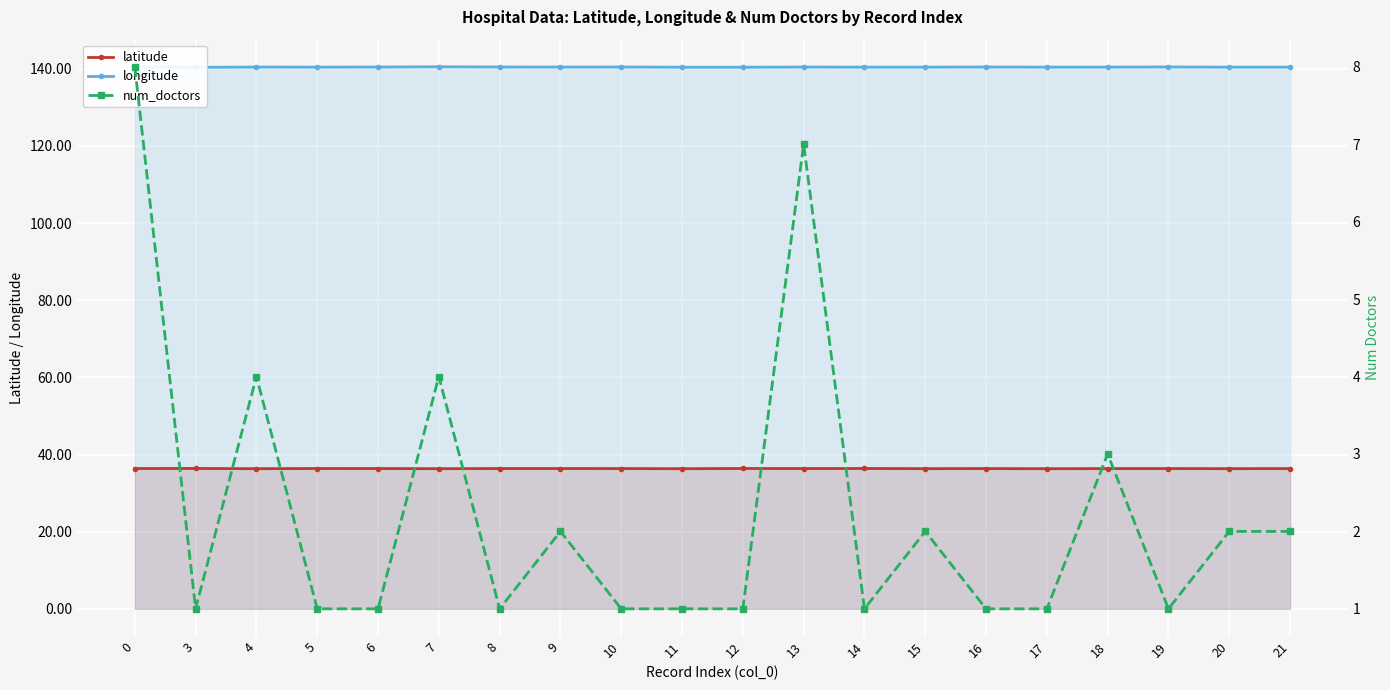

In latitude, how many points are lower than both neighbors (excluding endpoints)?

7